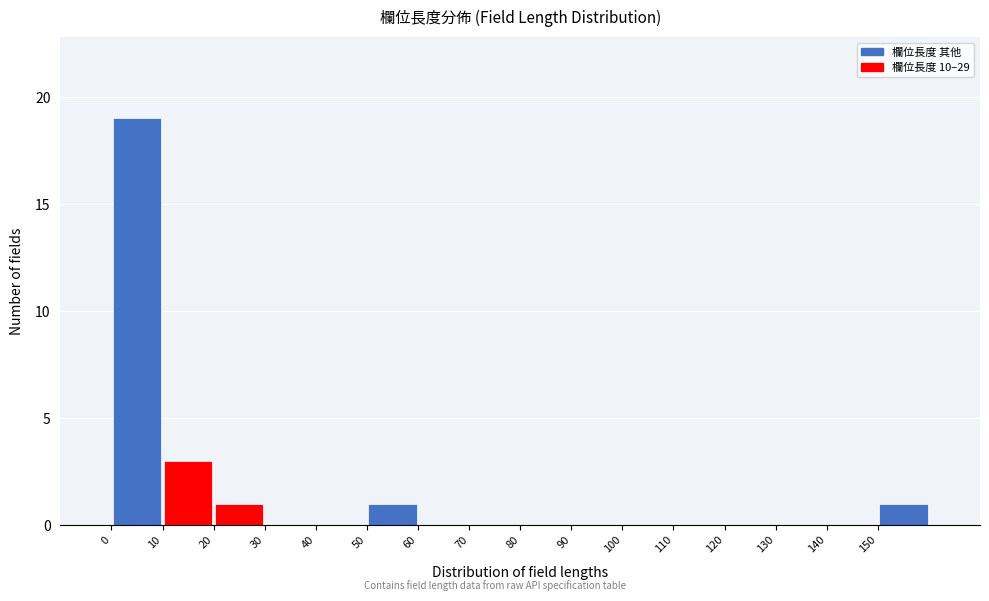

Which range on the x-axis has the tallest bar?

0 to 10